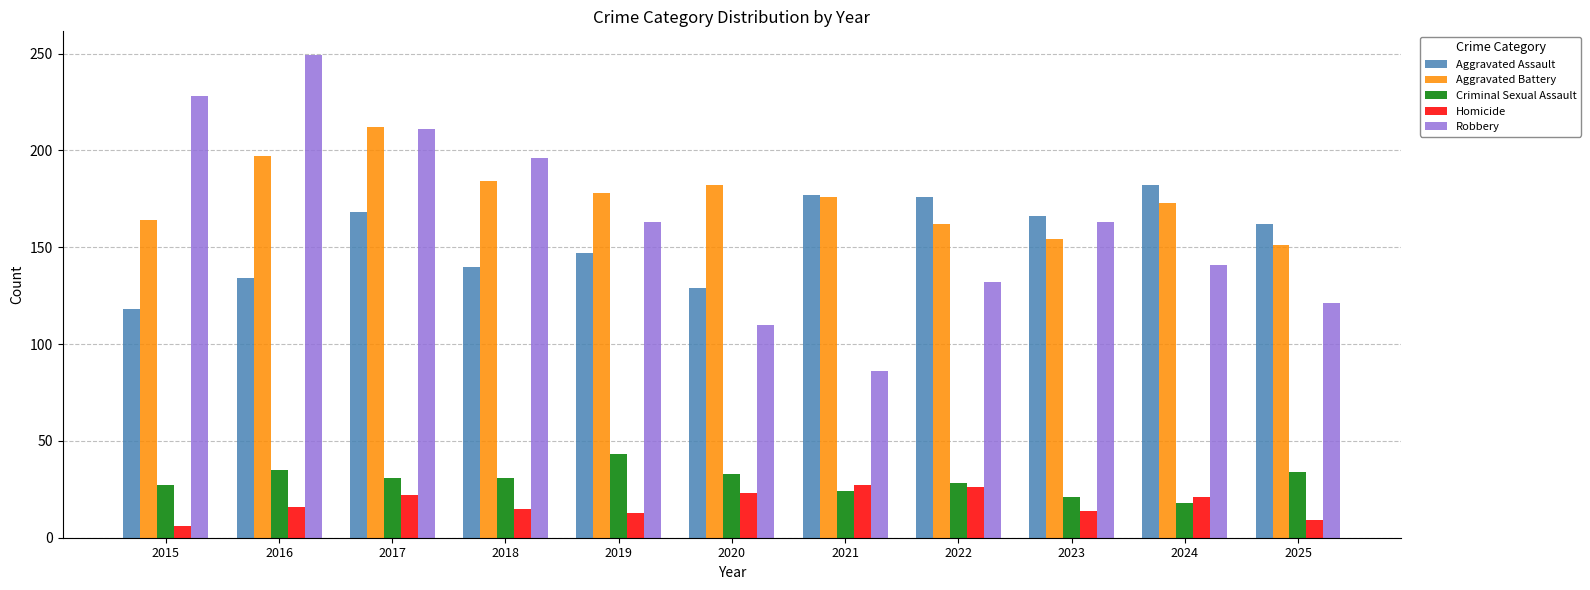

Rank the series at 2025 from lowest to highest value.

Homicide, Criminal Sexual Assault, Robbery, Aggravated Battery, Aggravated Assault